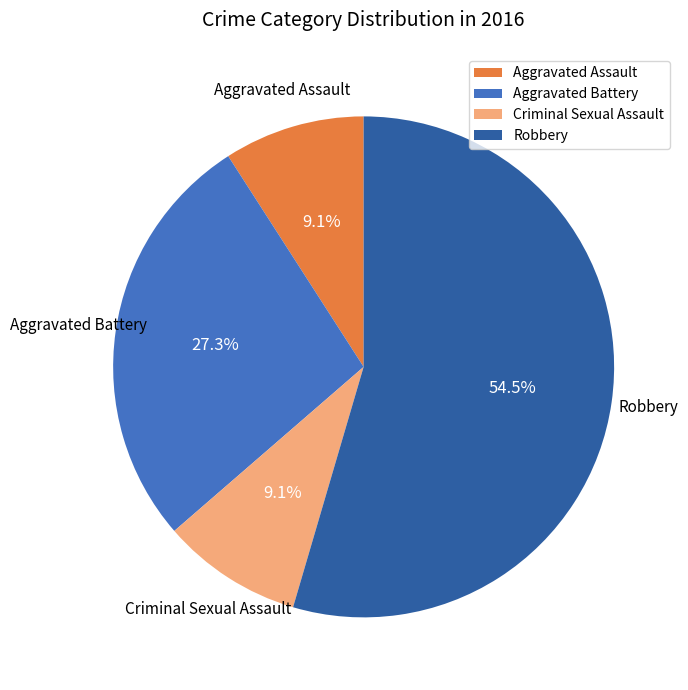

Is there any slice that represents more than half of the pie?

Yes